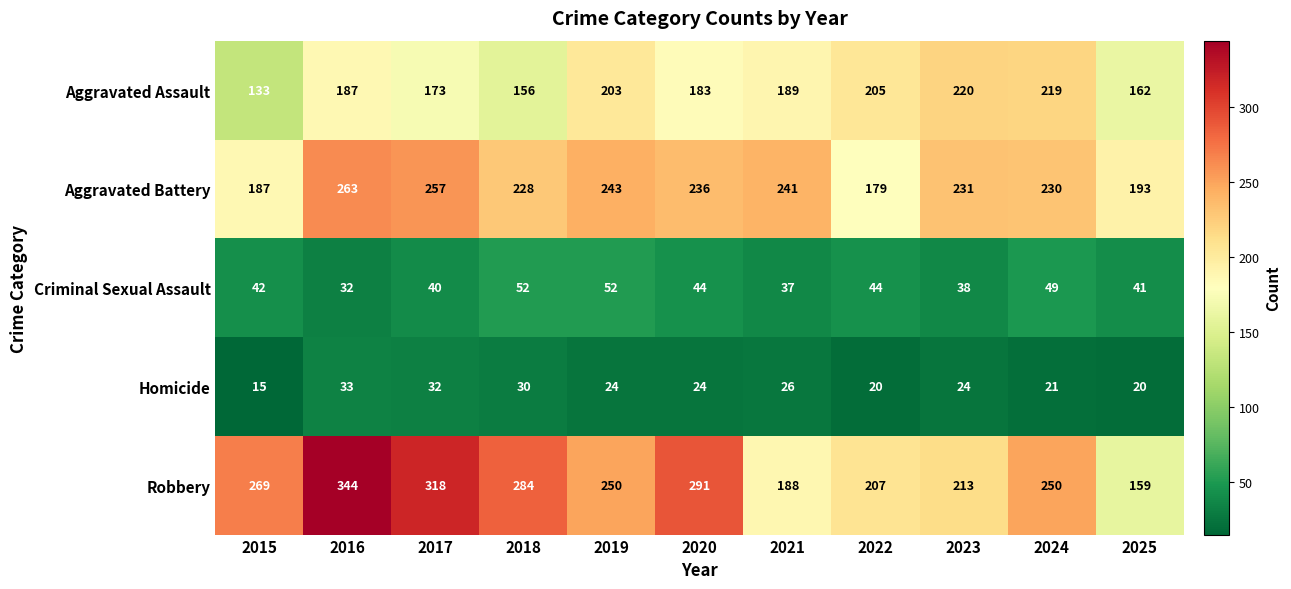

How many distinct data groups are displayed?

5